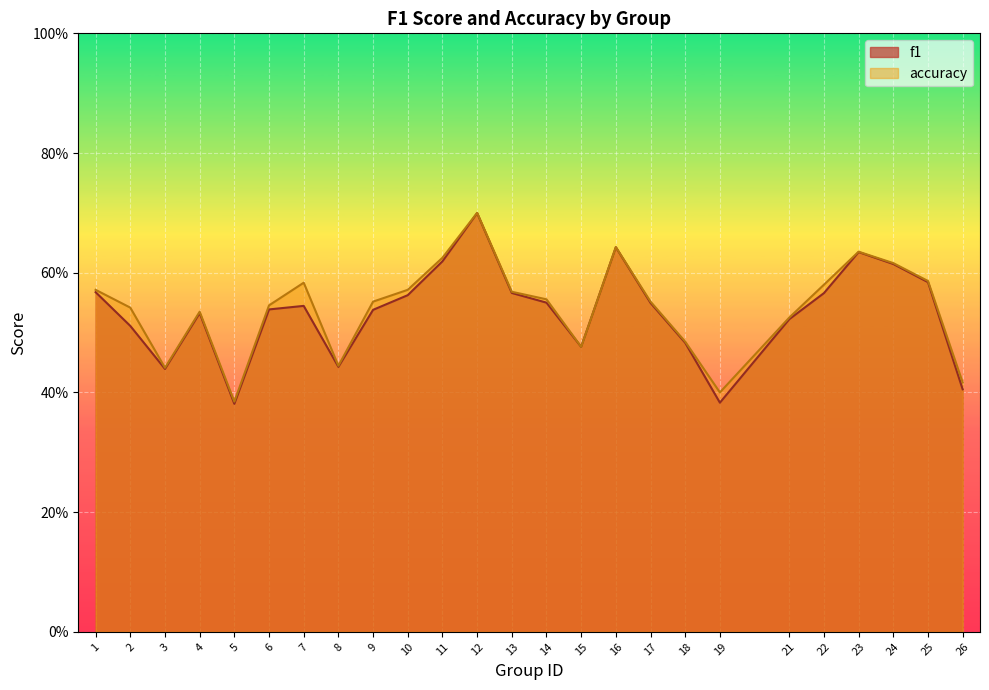

What value does the accuracy series have at 13?

0.6